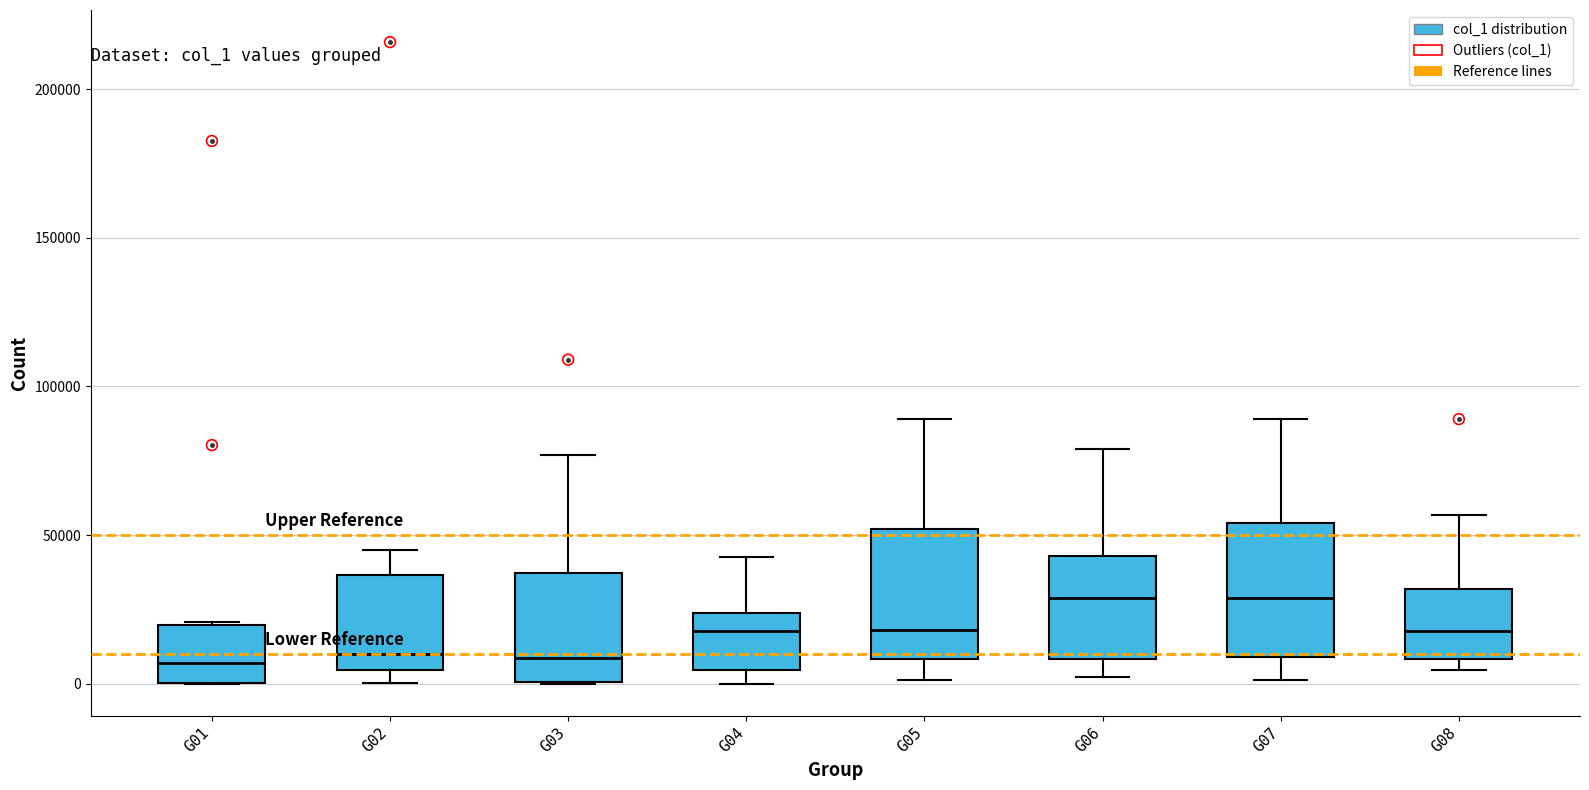

Where does the median line of the box for G03 sit on the y-axis? The values are not printed on the chart, so give them approximately, as read against the axis.

10000